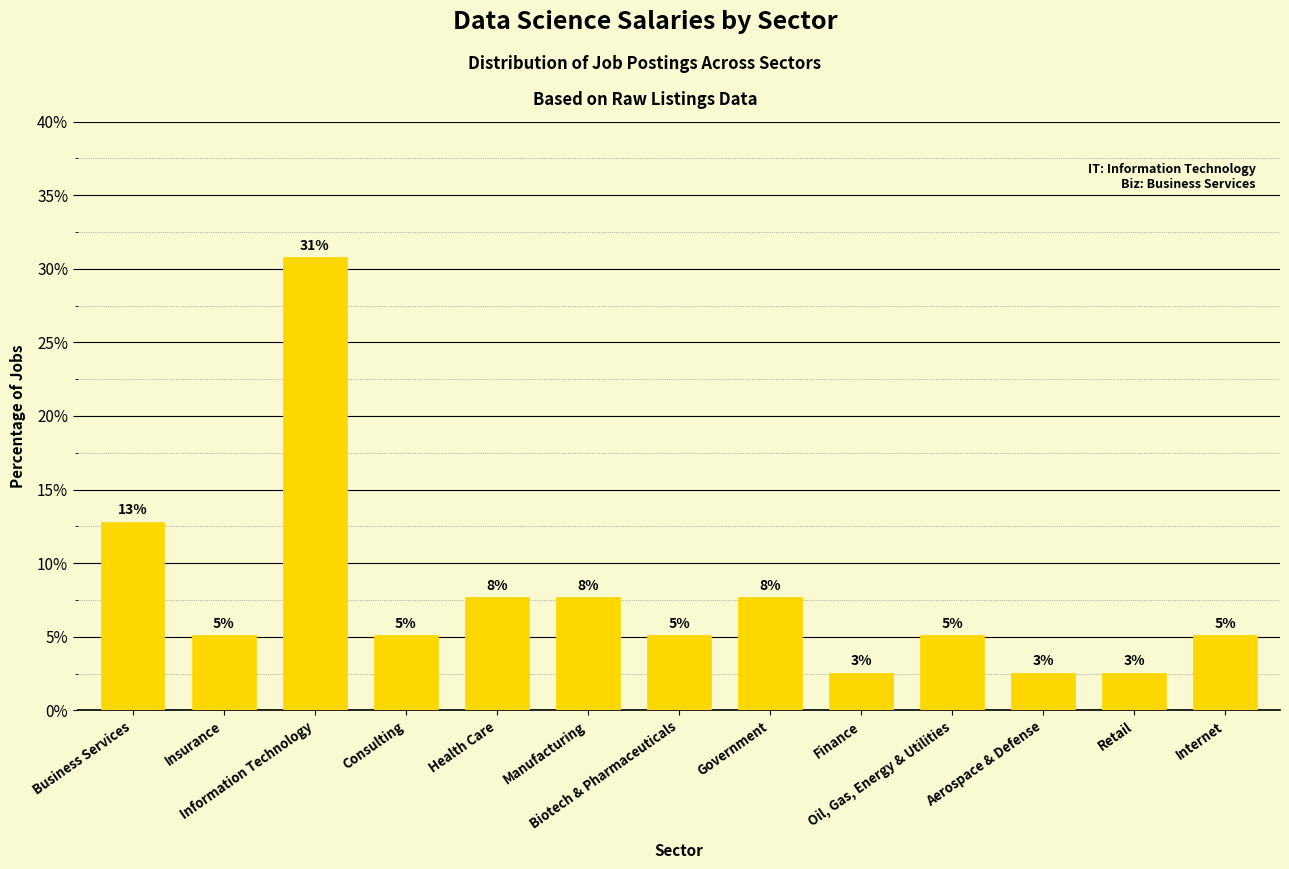

How many bars are there in total?

13